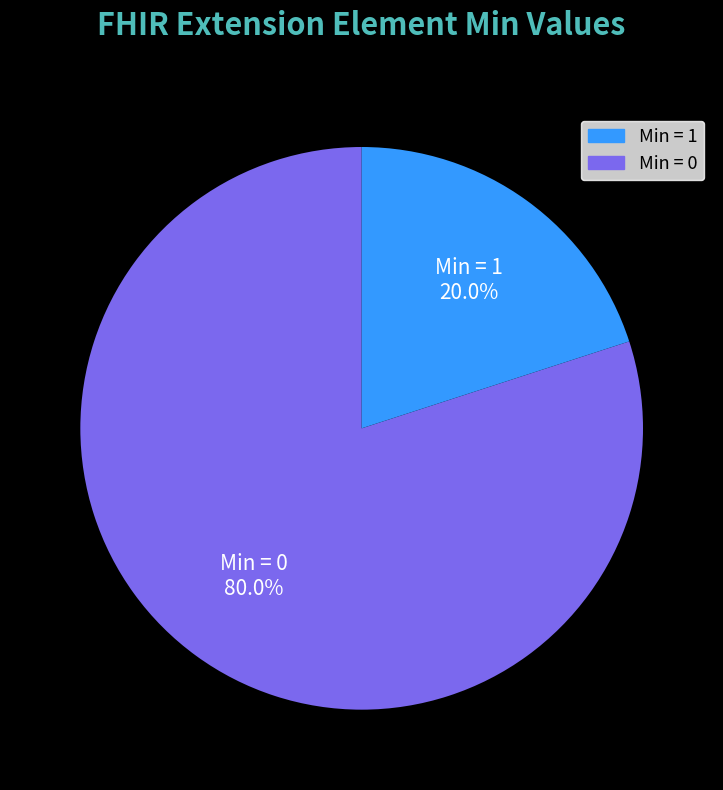

How many slices are in this pie chart?

2